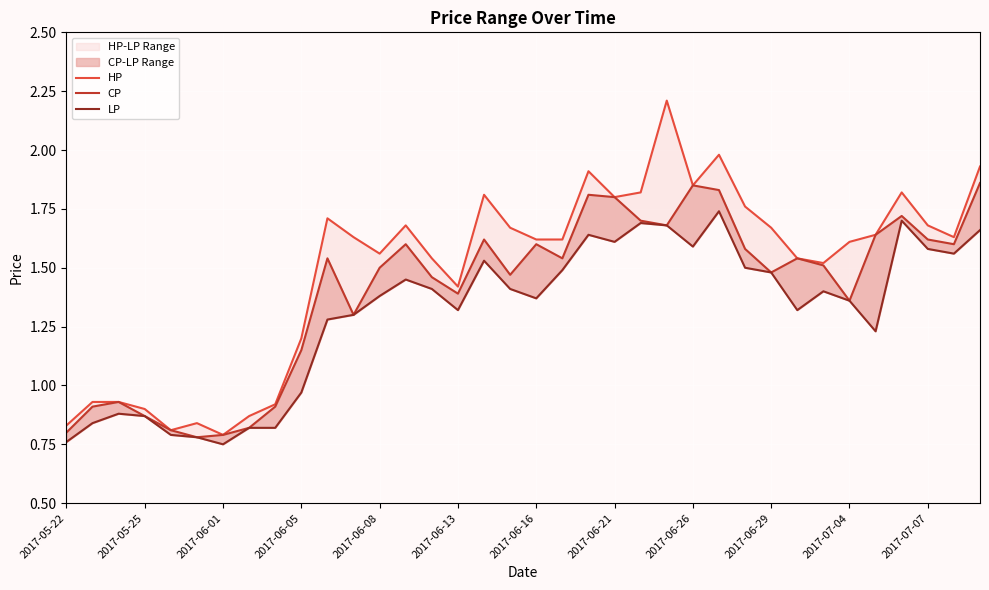

What is the difference between the maximum and minimum values in the LP series?

1.0